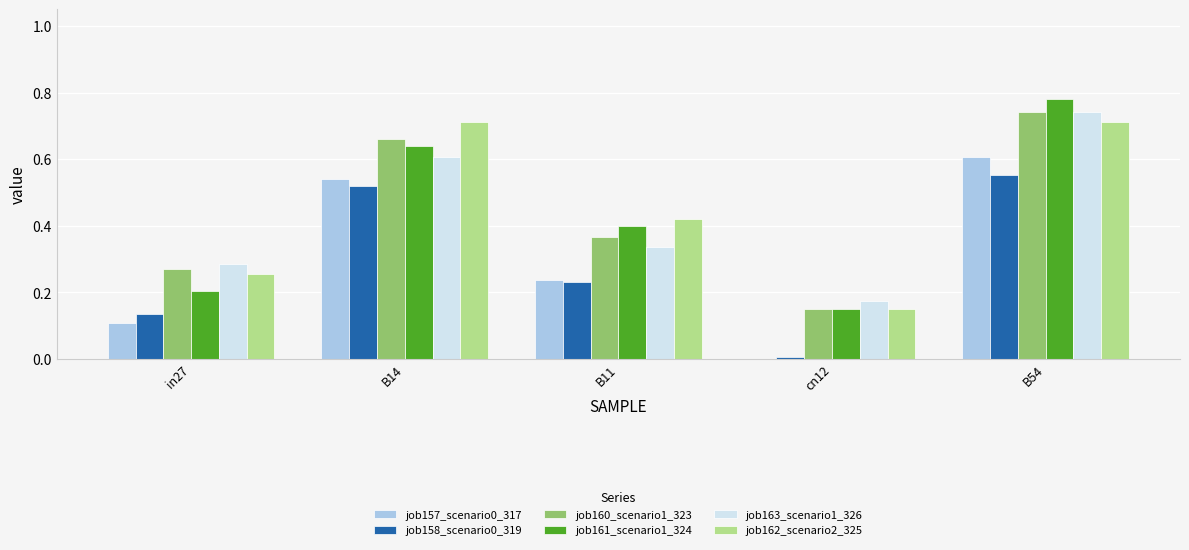

Which series has the largest total across all categories?

job162_scenario2_325